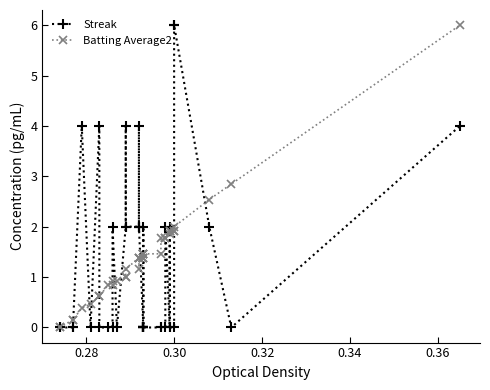

Does the chart display data point markers on the line(s)?

Yes